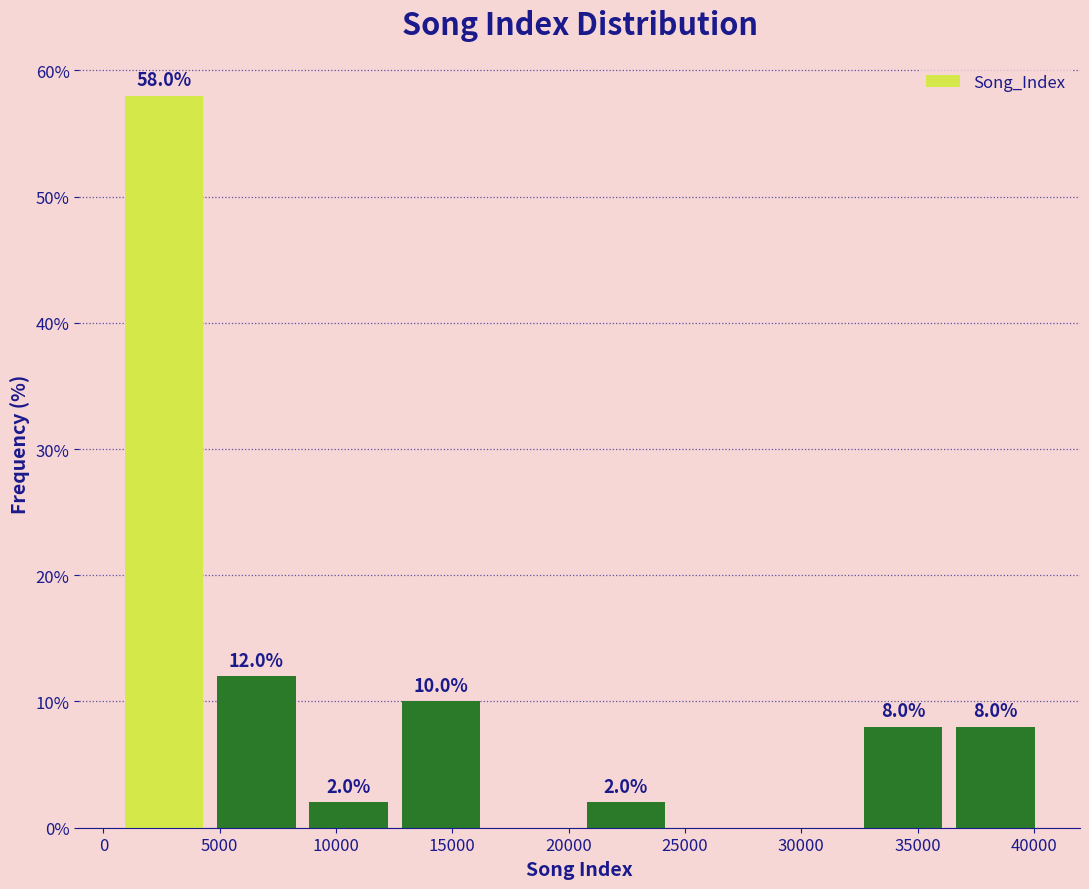

Over which range of the x-axis is the bar tallest?

500 to 4500